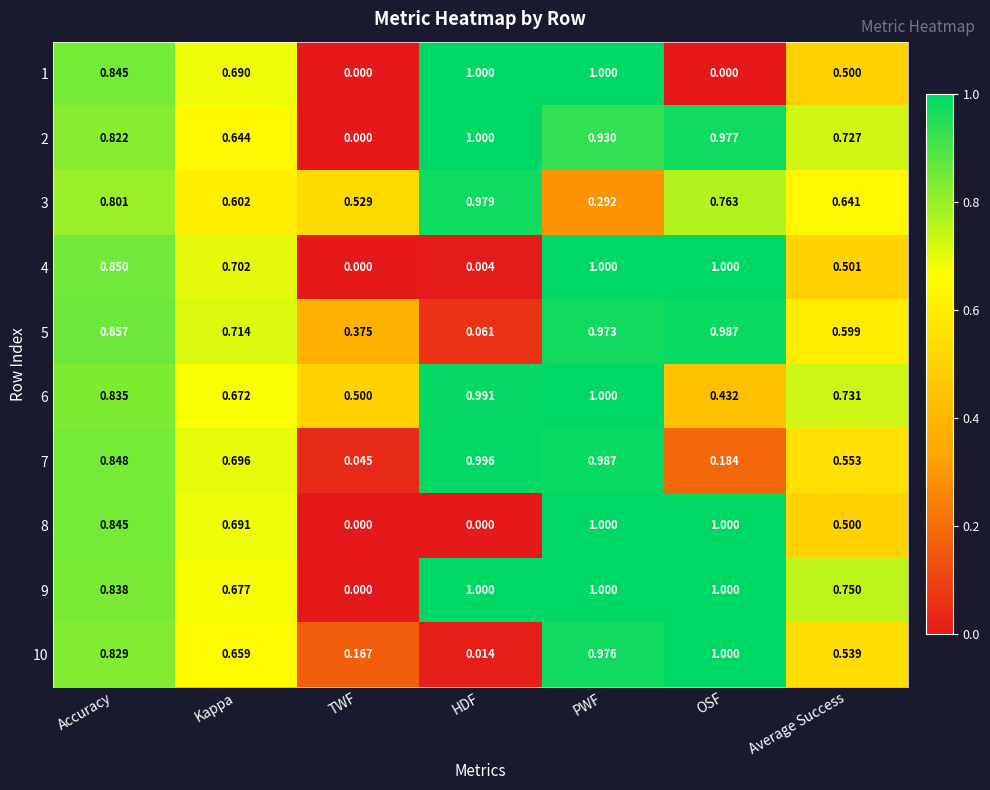

Rank the categories by 5 value from lowest to highest.

HDF, TWF, Average Success, Kappa, Accuracy, PWF, OSF